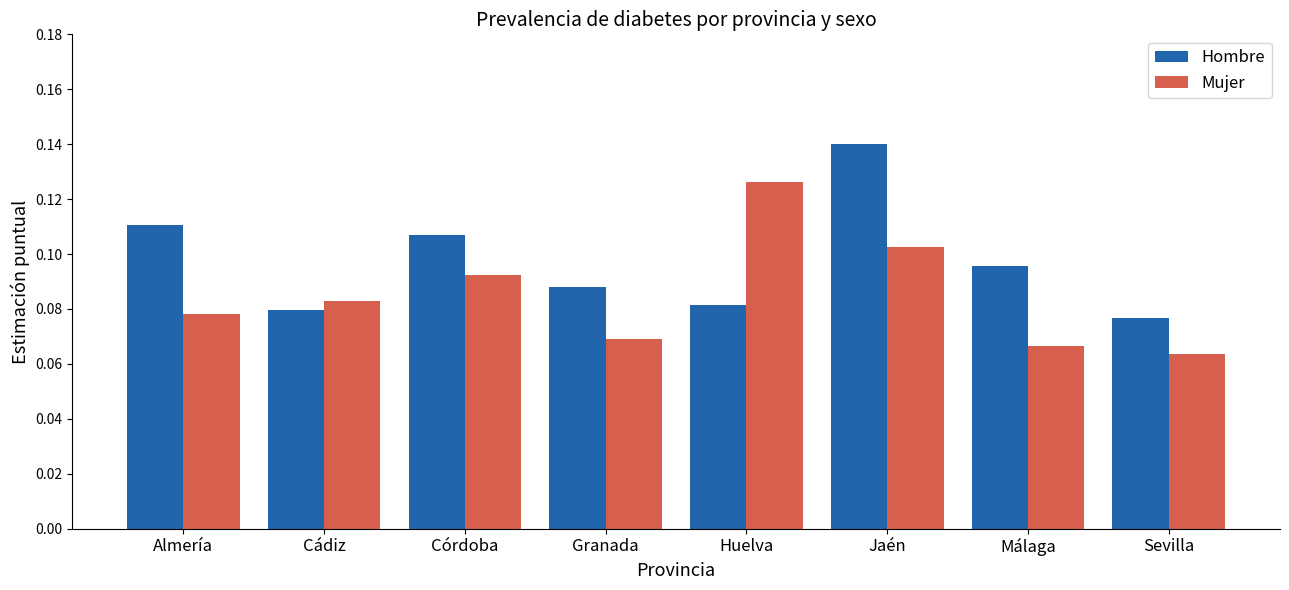

At Jaén, list the series in order from smallest to largest.

Mujer, Hombre